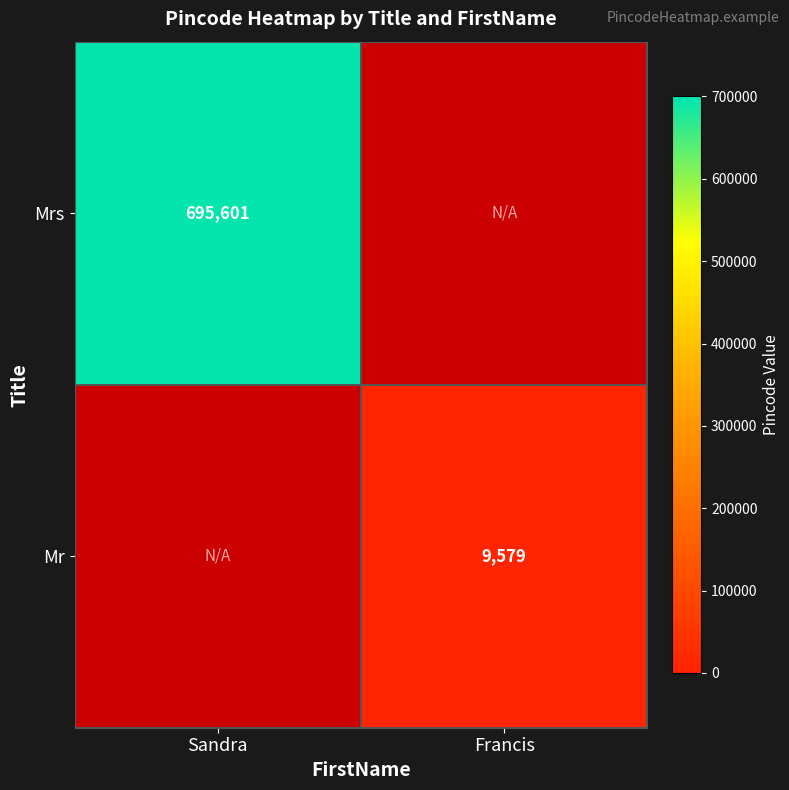

Is the value of Mrs at Sandra greater than the value of Mr at Francis?

Yes